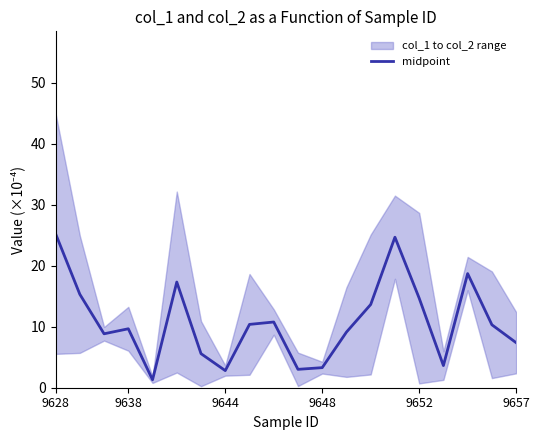

The midpoint series shows 9.7 at 9638. True or false?

True